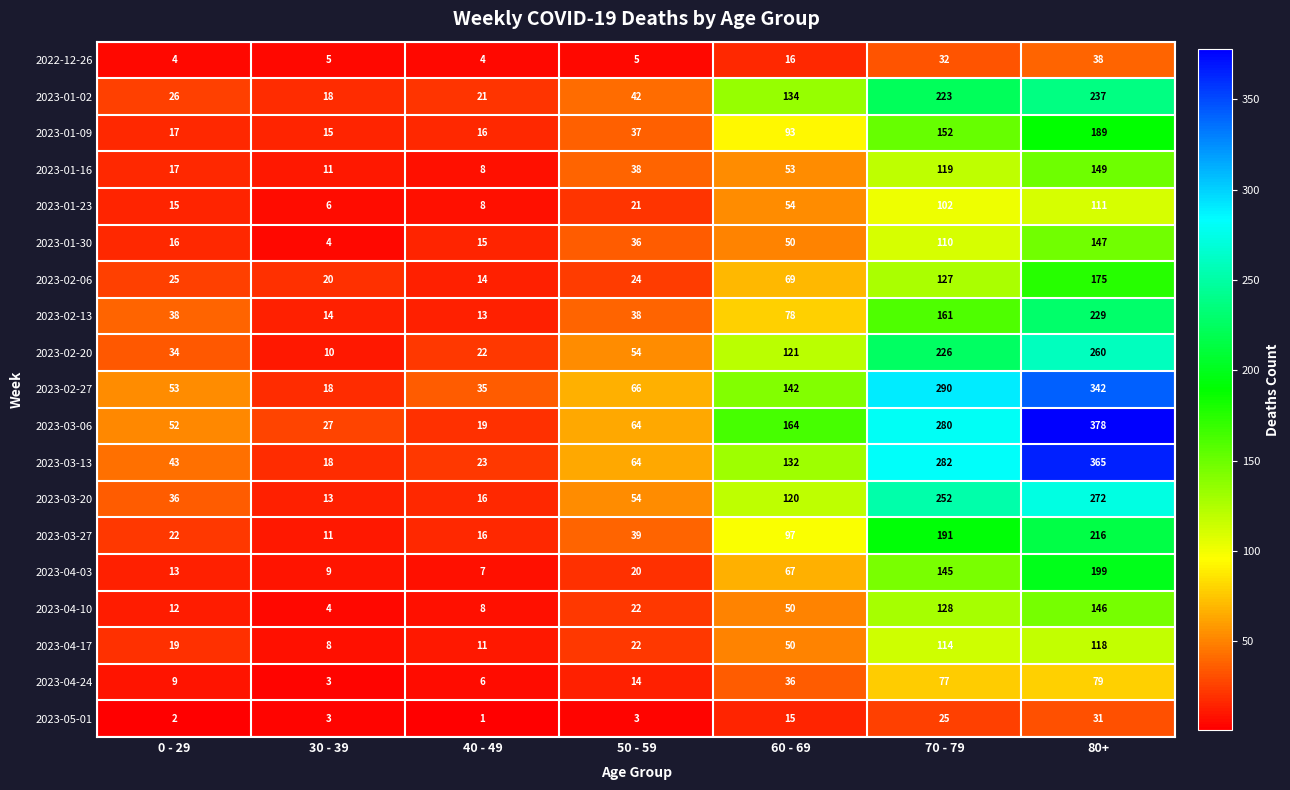

Which series has the widest spread of values?

2023-03-06